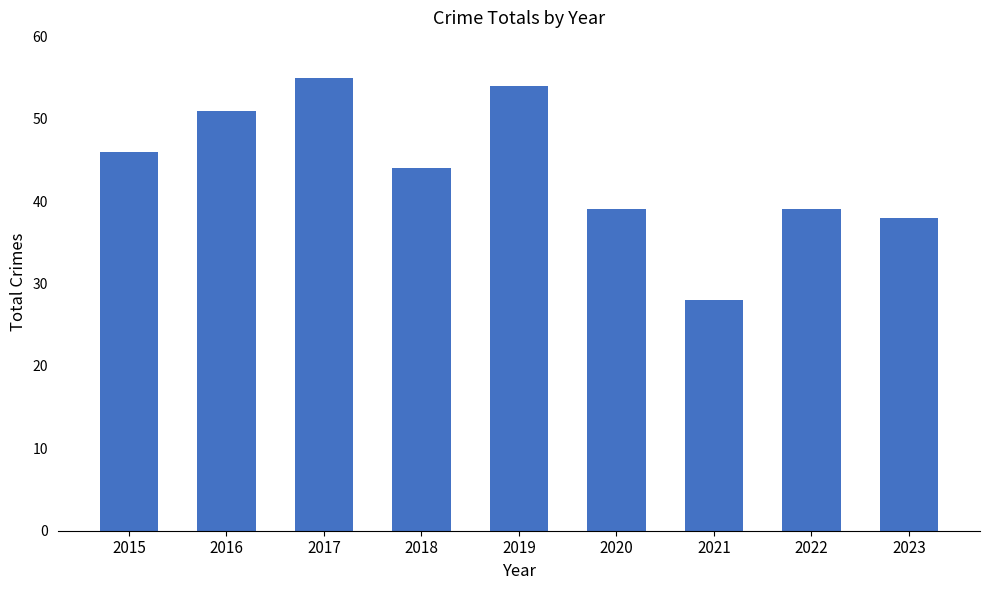

What is the change in value from 2018 to 2019?

+10